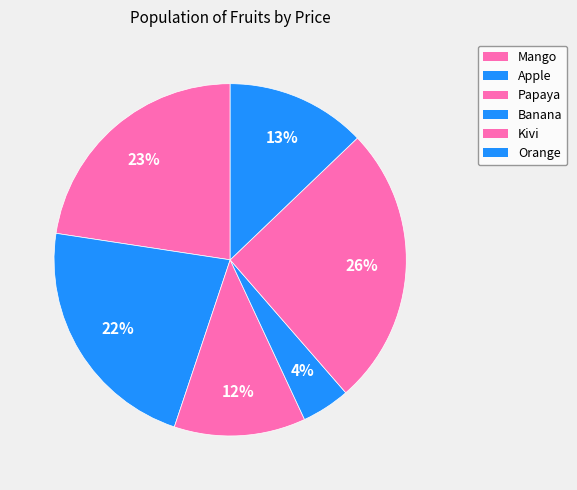

Does Mango represent more than half of the total?

No